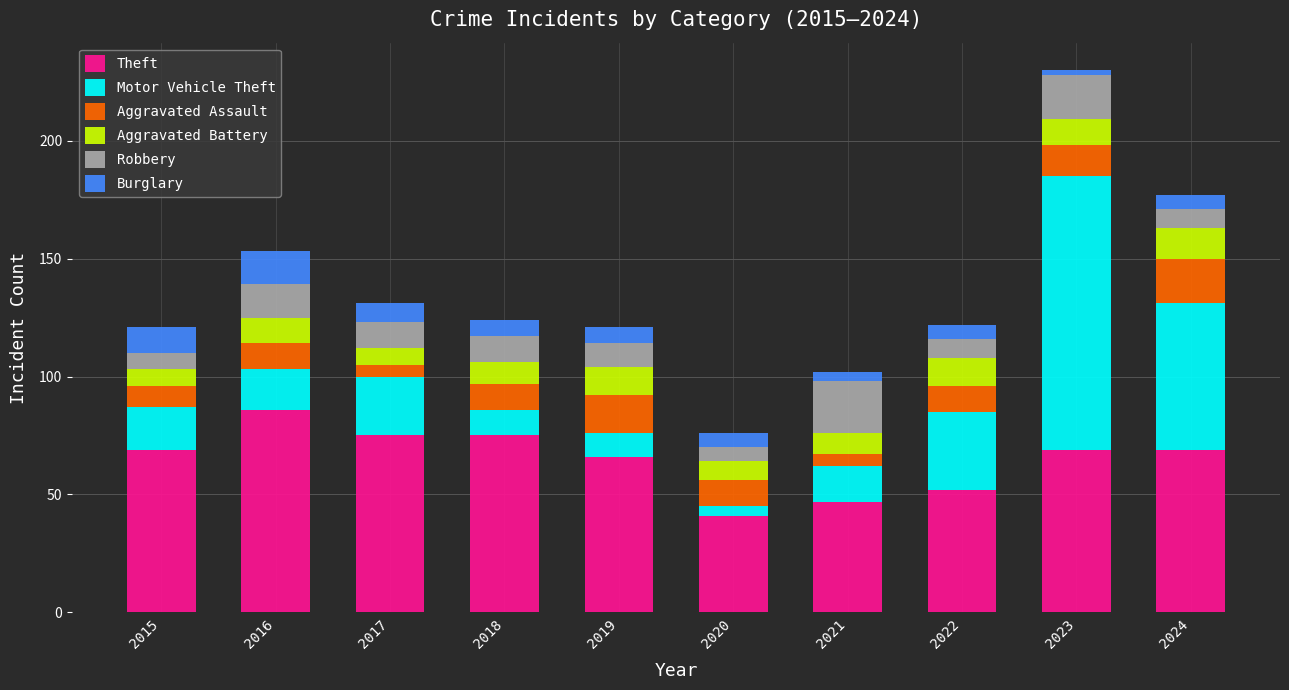

What is the value of the Theft bar at the 7th from the left?

47